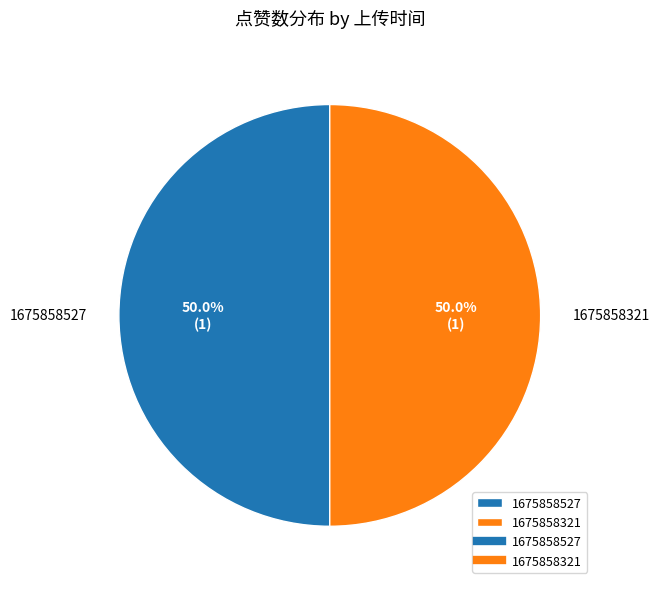

To the nearest percent, what percentage of the pie is 1675858527?

50%